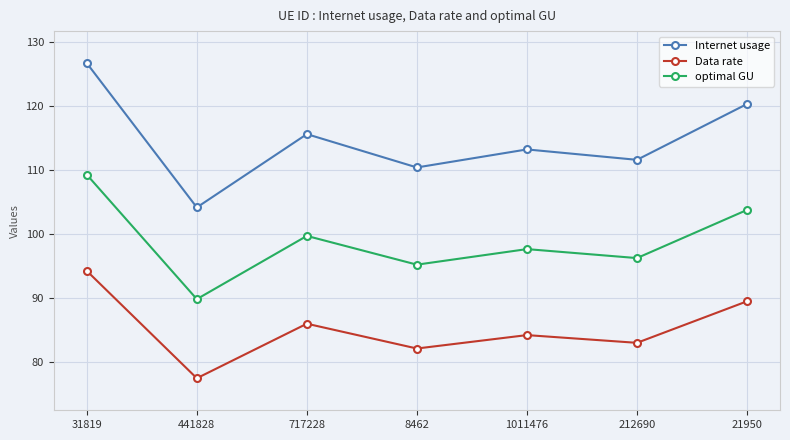

Count the number of categories in the chart.

7